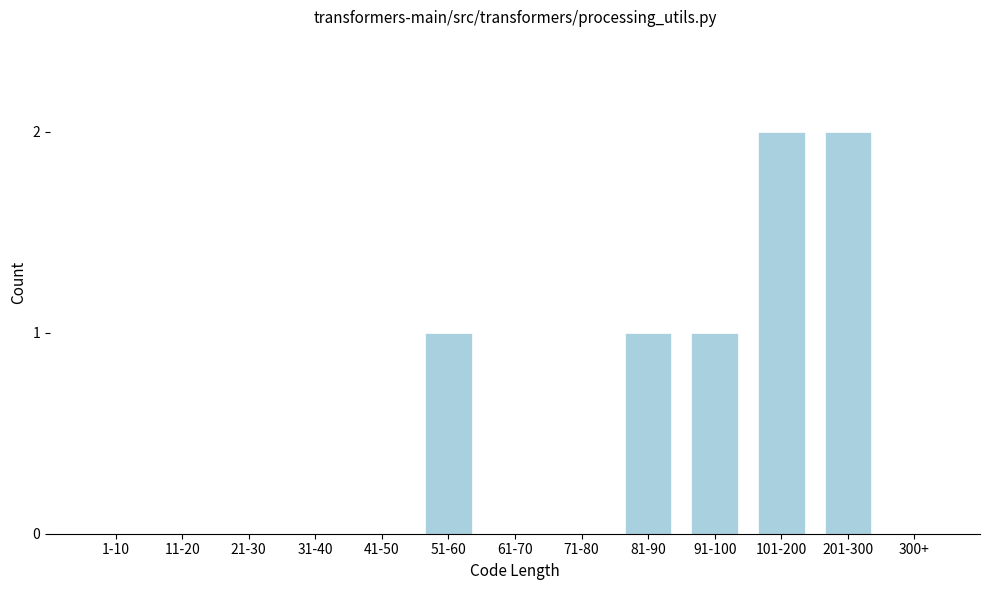

Reading left to right, what are all the values shown in this chart?

1-10=0	11-20=0	21-30=0	31-40=0	41-50=0	51-60=1	61-70=0	71-80=0	81-90=1	91-100=1	101-200=2	201-300=2	300+=0